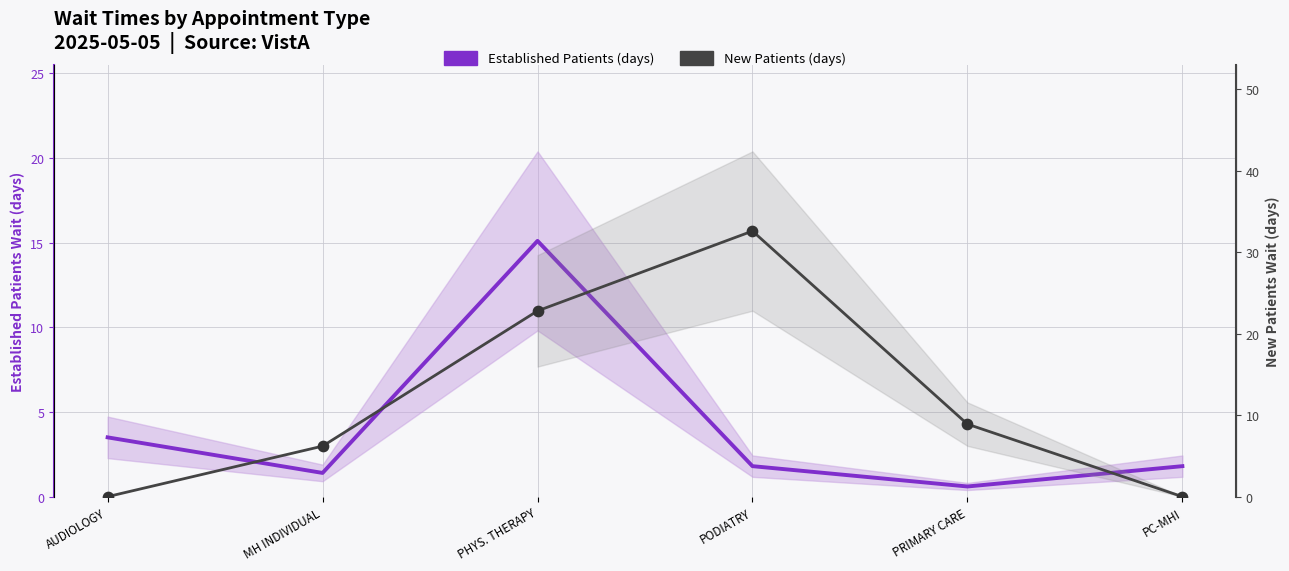

Which series has the widest spread of Y values?

New Patients (days)